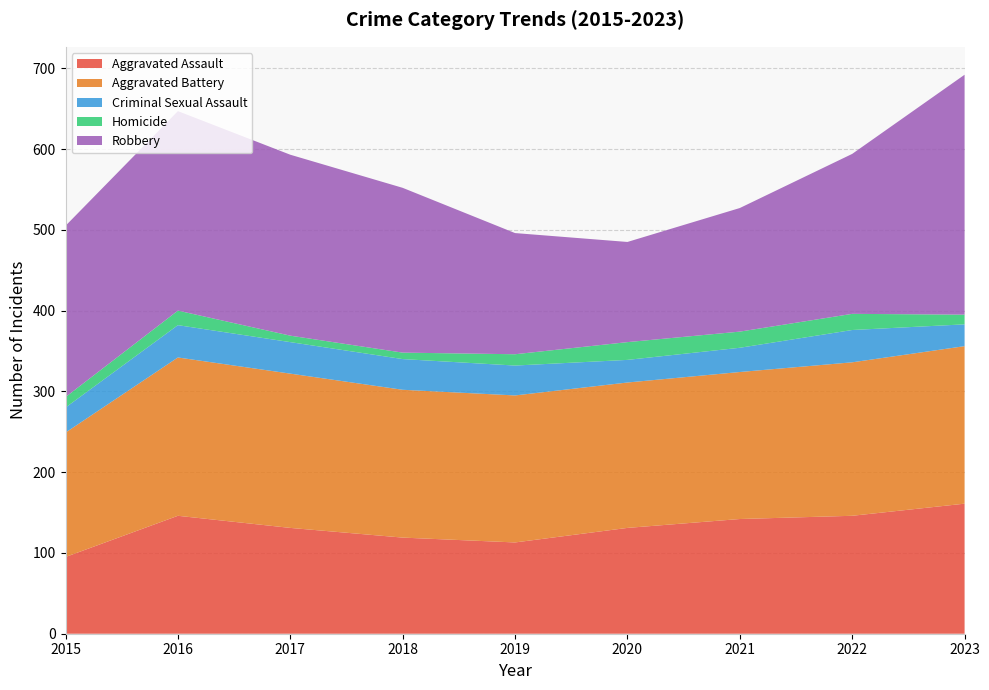

Reading left to right, list all the values displayed in this chart.

Aggravated Assault: 95	146	131	119	113	131	142	146	161
Aggravated Battery: 154	196	191	183	182	180	182	190	195
Criminal Sexual Assault: 31	40	39	38	37	28	30	40	27
Homicide: 13	18	8	8	14	22	20	20	12
Robbery: 212	247	224	204	150	124	153	198	297